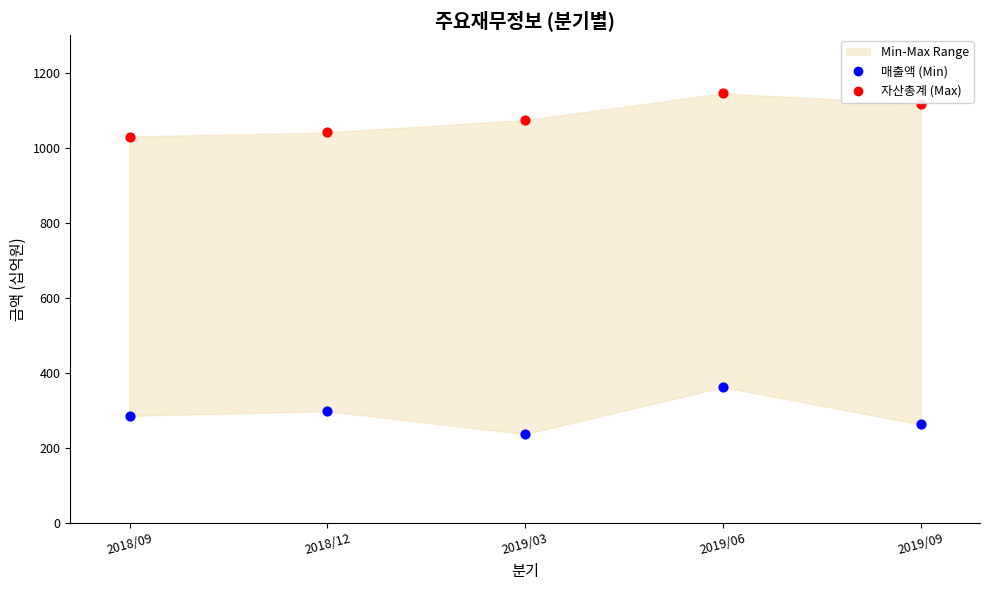

Across all data points, what is the average Y value?

685